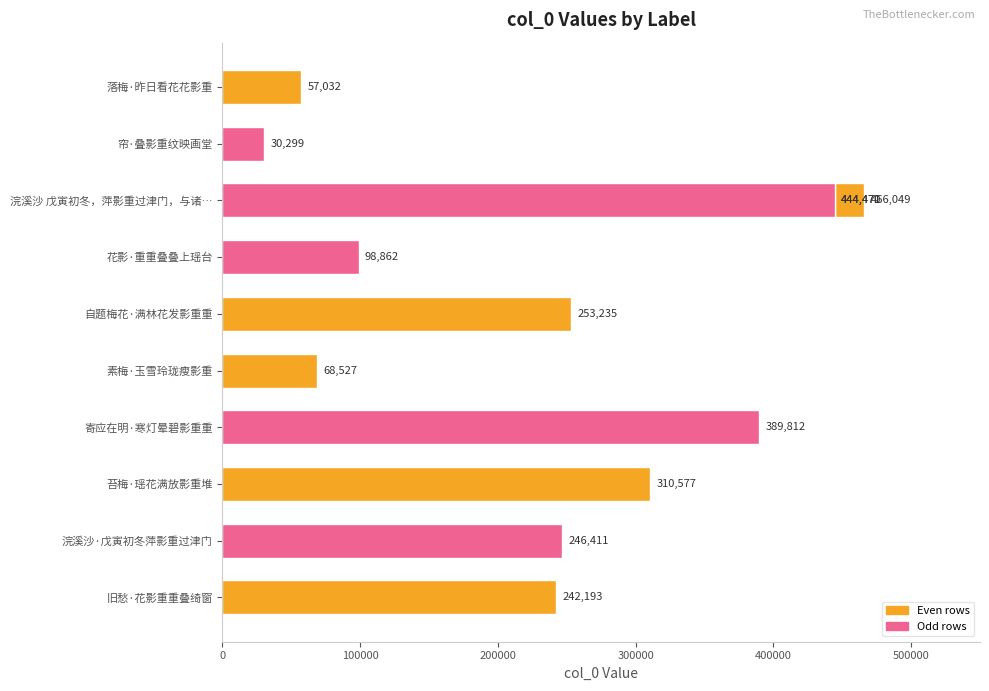

Does the chart contain any negative values?

No